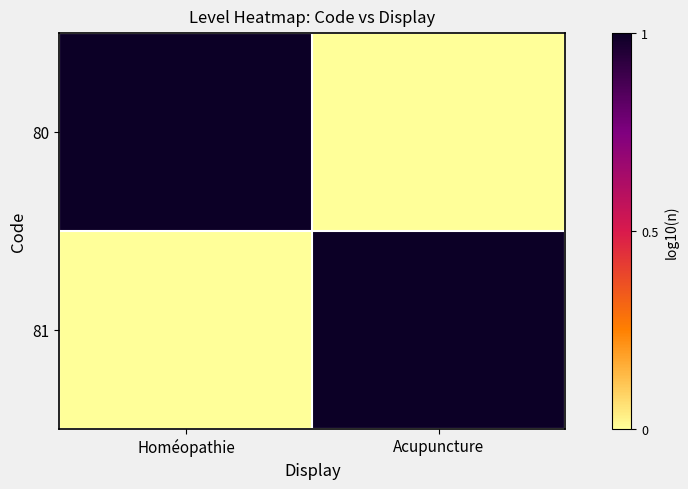

Count the number of data series in this chart.

2